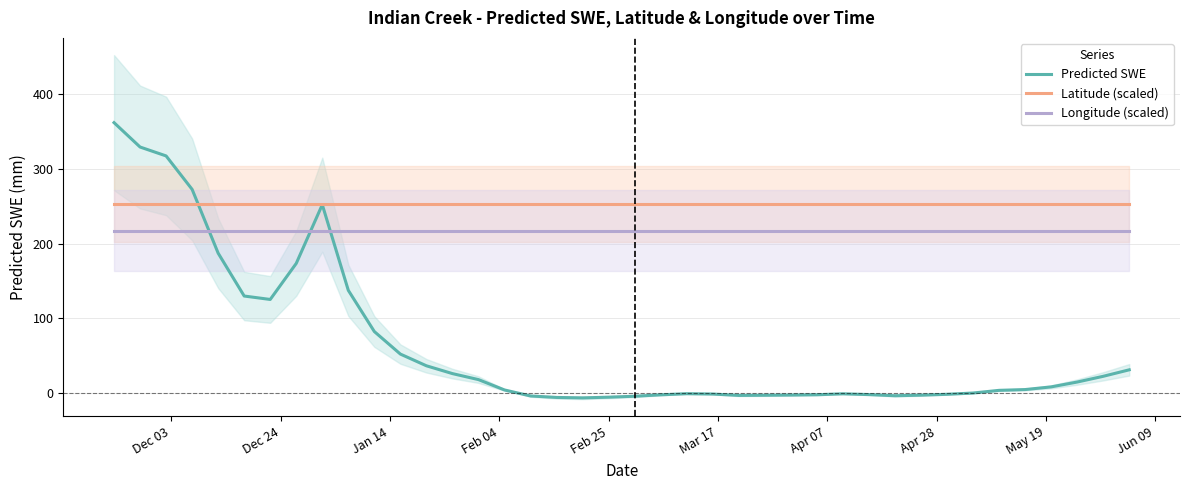

What is the lowest value of the Longitude (scaled) series?

217.2